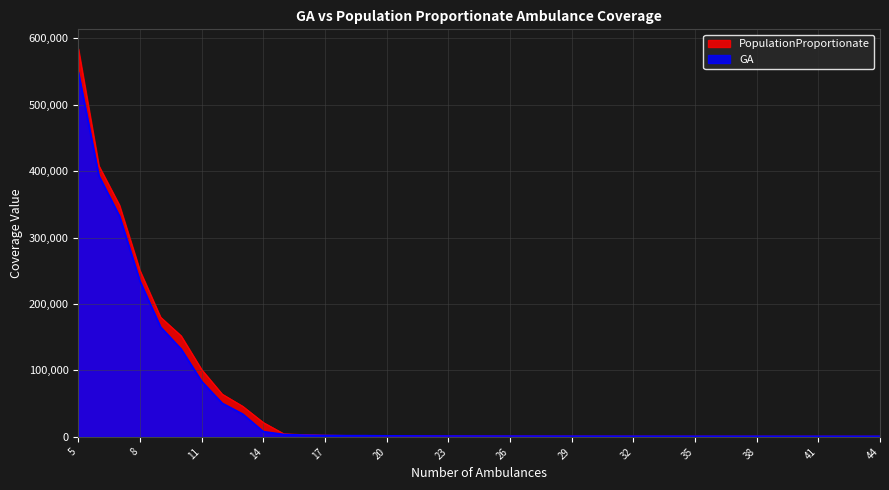

Rank the categories by GA value from lowest to highest.

44, 43, 42, 41, 40, 39, 37, 38, 36, 35, 34, 33, 32, 31, 30, 29, 28, 27, 26, 25, 24, 23, 22, 21, 20, 19, 18, 17, 16, 15, 14, 13, 12, 11, 10, 9, 8, 7, 6, 5